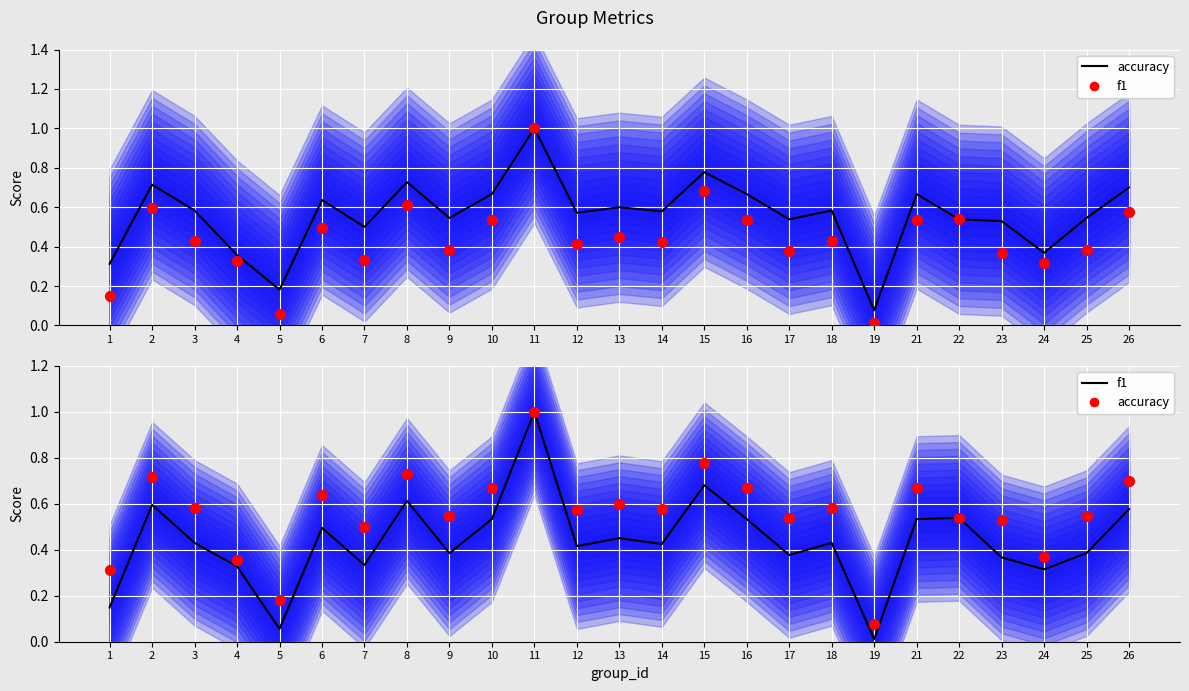

Which series has the widest spread of Y values?

f1